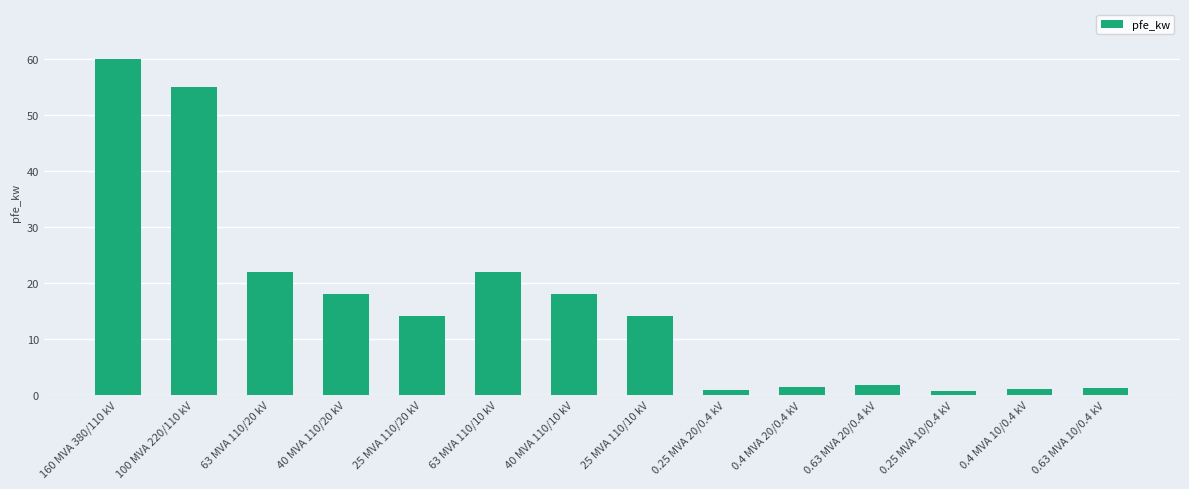

What is the sum of the values at 0.63 MVA 10/0.4 kV and 63 MVA 110/20 kV?

23.2